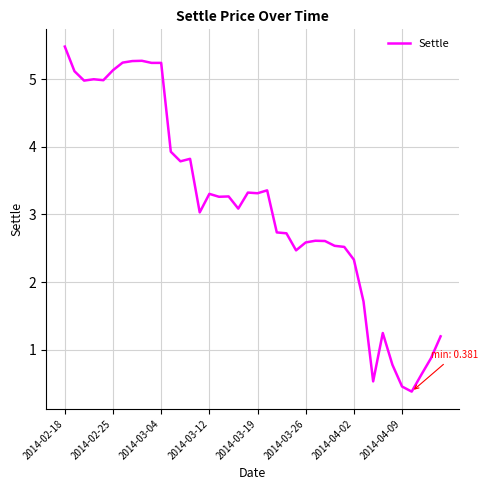

What is the minimum value shown in the chart?

0.4